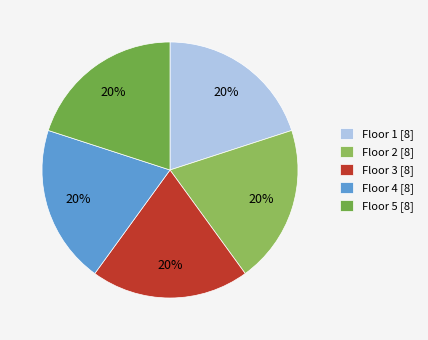

Rank the categories by value from highest to lowest.

1, 3, 2, 4, 5